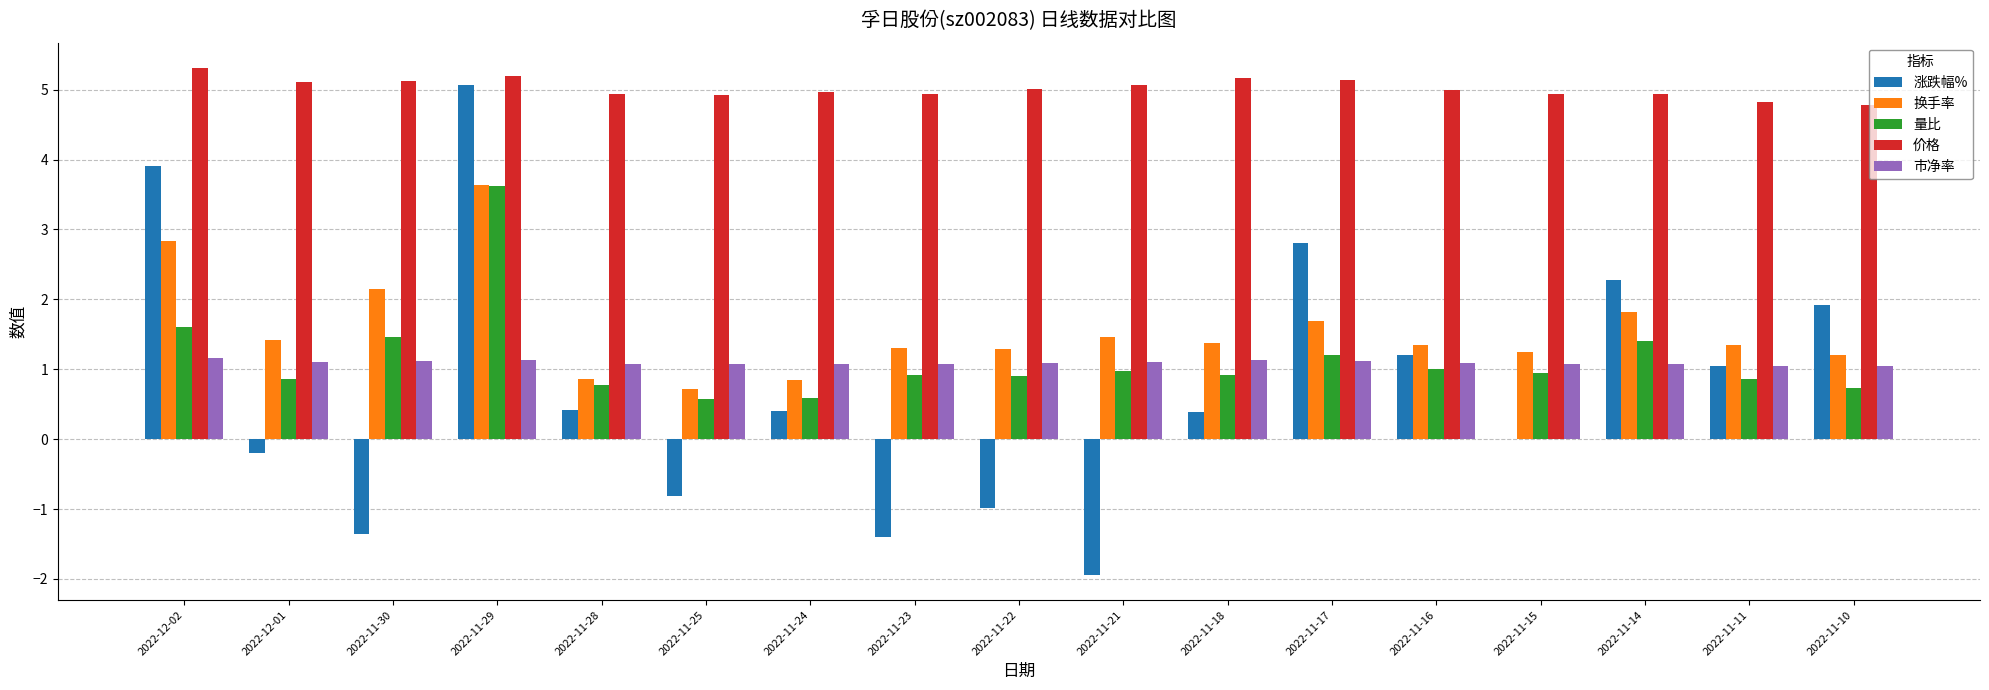

Which series has the largest total across all categories?

价格